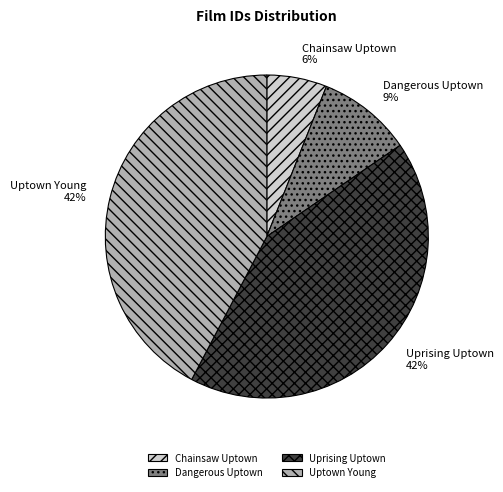

Combined, do Uptown Young and Chainsaw Uptown account for over 50%?

No